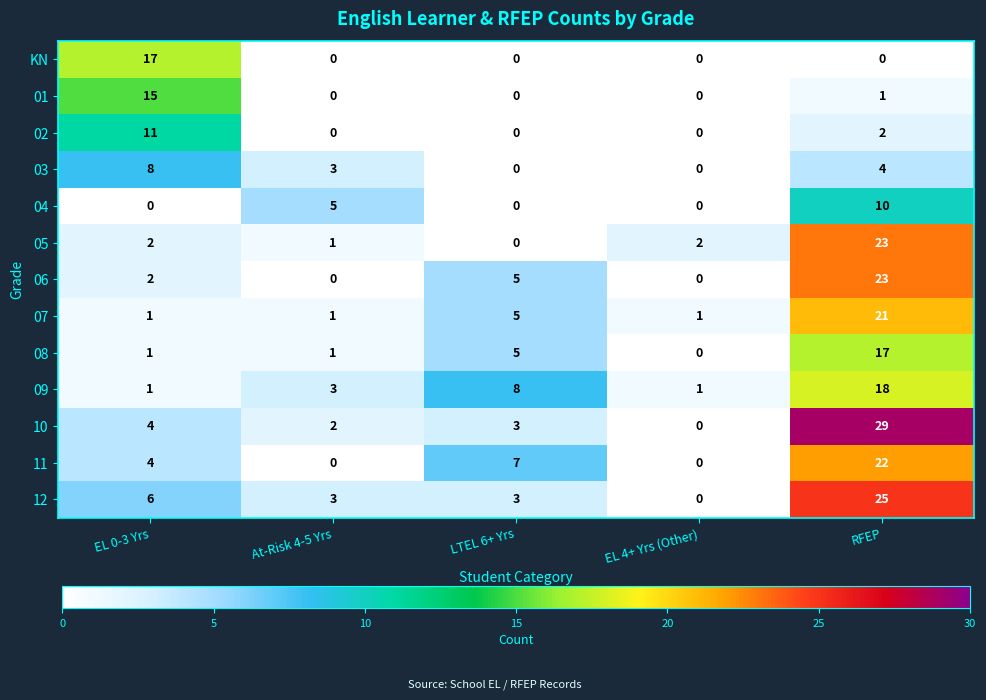

At which category does the chart reach its peak across all series?

RFEP